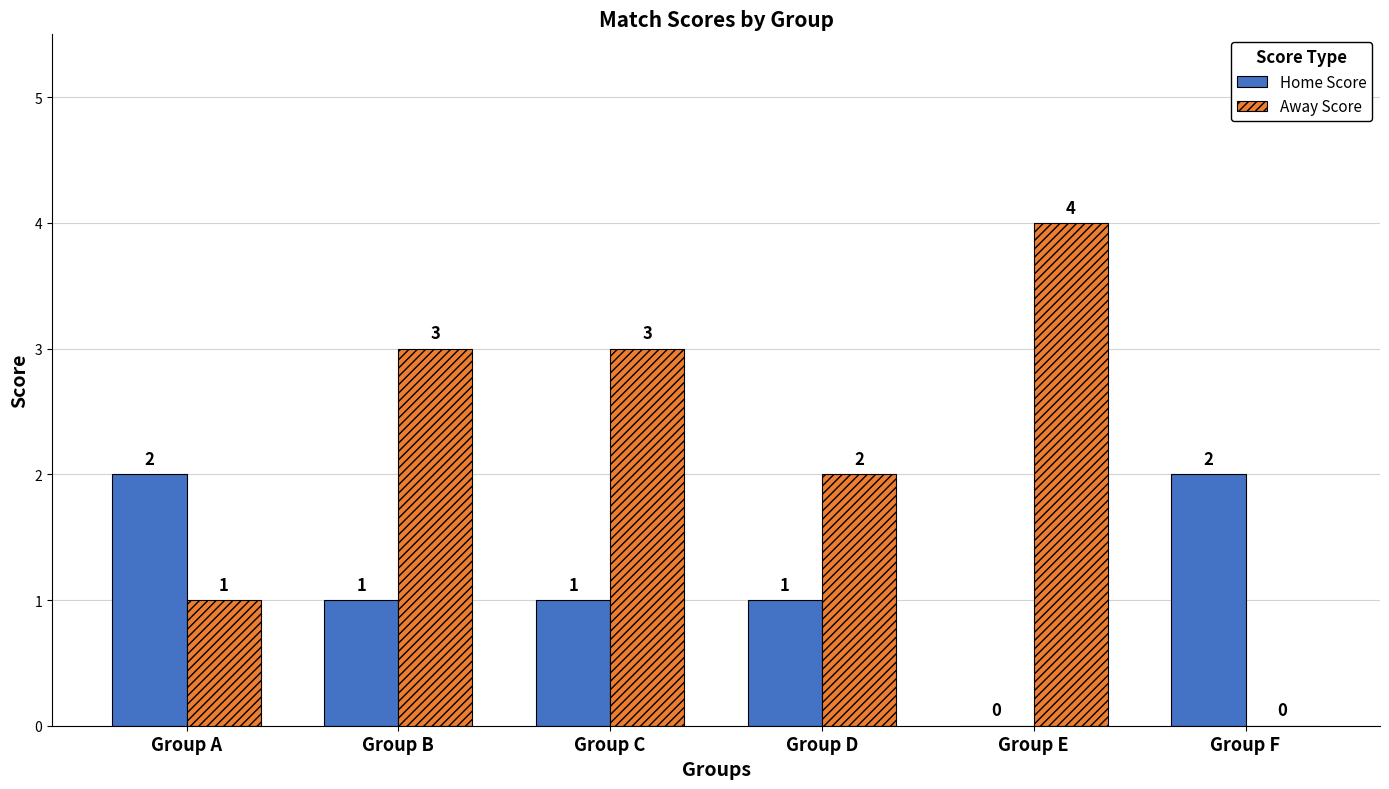

At which label is Away Score closest to 2?

Group D